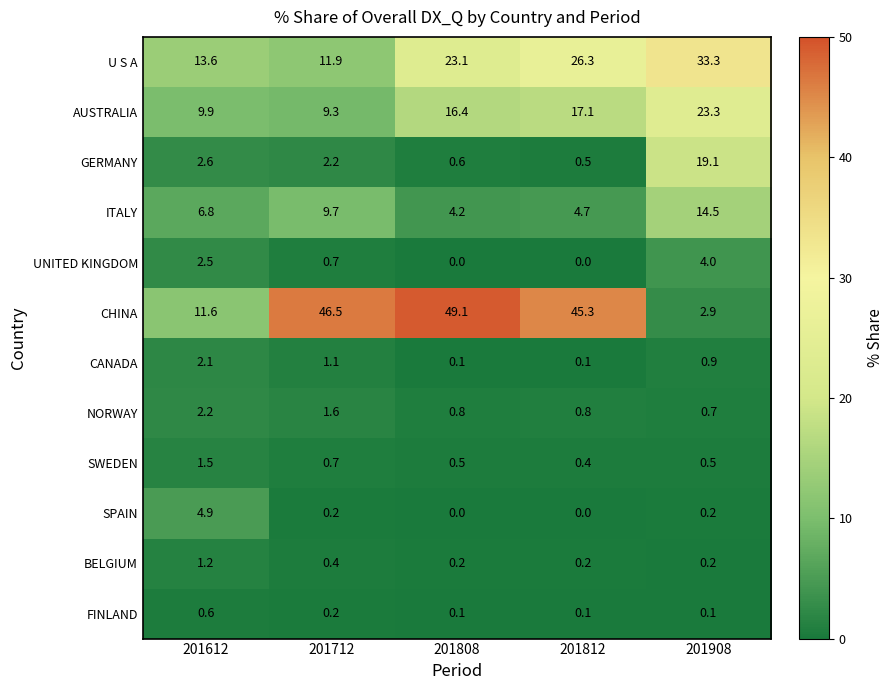

At how many categories does at least one series exceed 4?

5